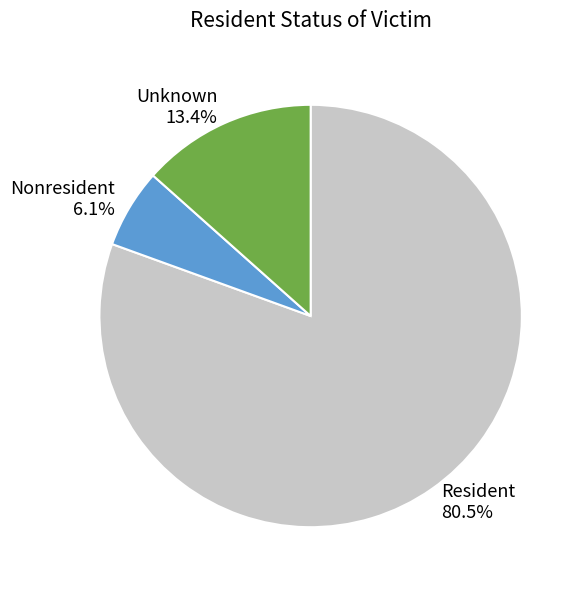

Which category accounts for the majority?

Resident